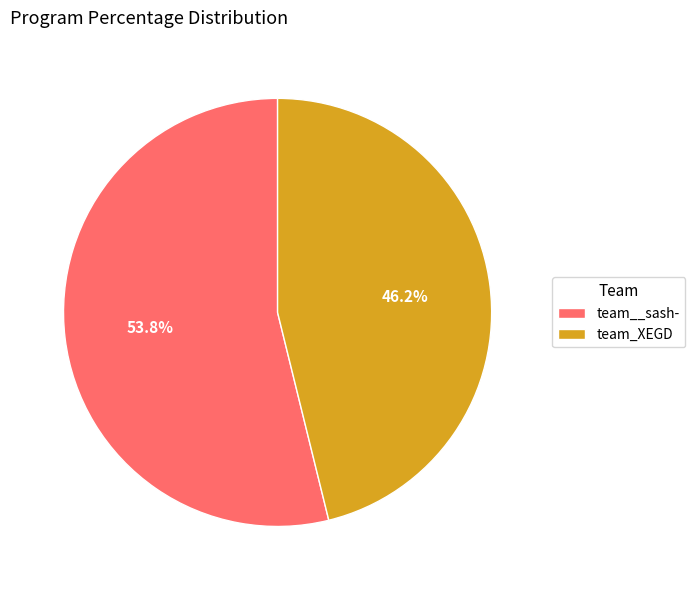

How many slices are in this pie chart?

2